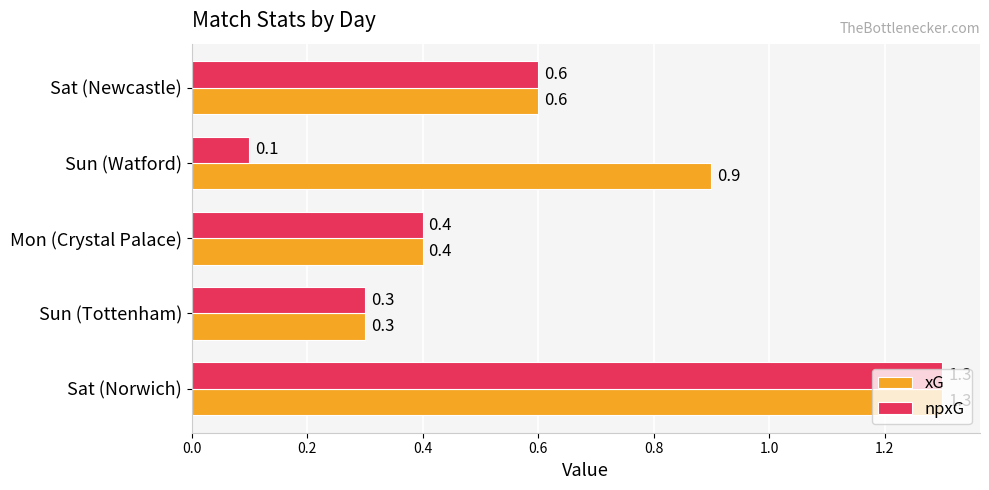

What is the average value of the npxG series?

0.5